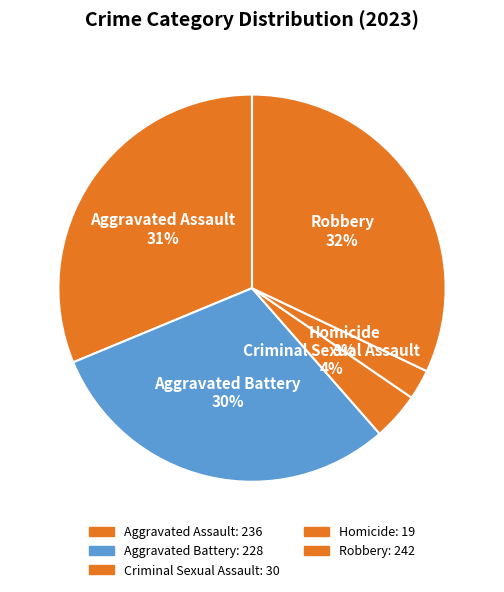

To the nearest percent, what is the combined percentage of Robbery and Aggravated Battery?

62%